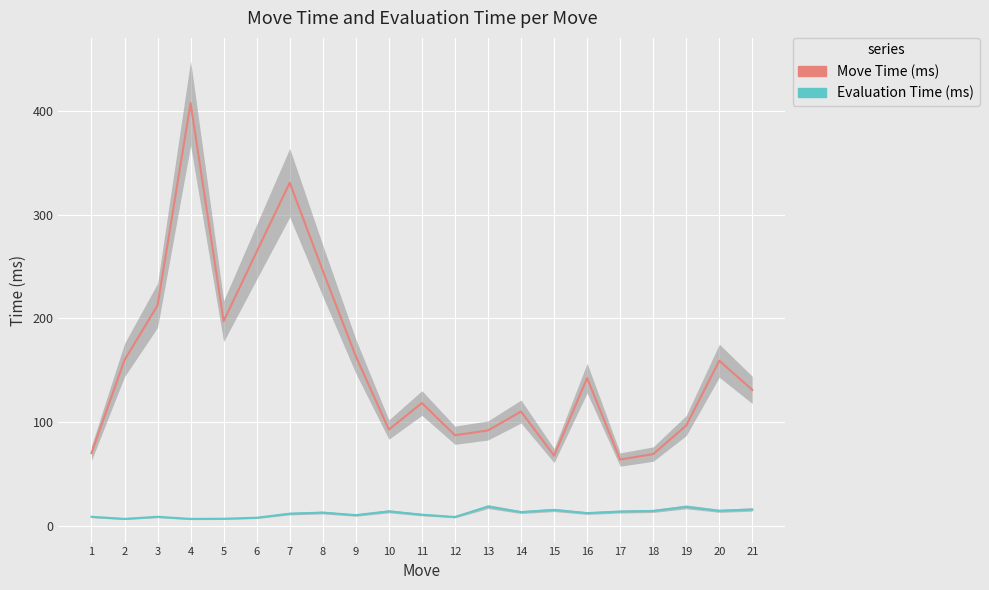

How many lines are shown in the chart?

2